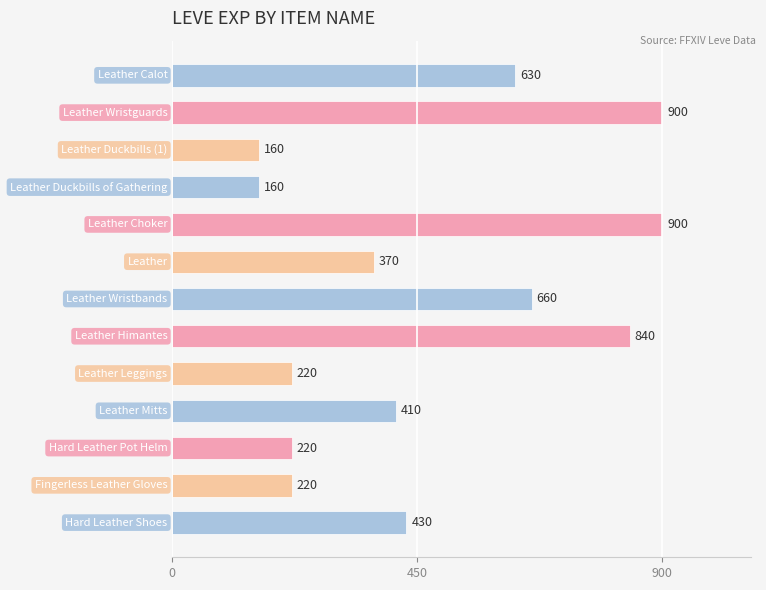

How many data points are less than 410?

6